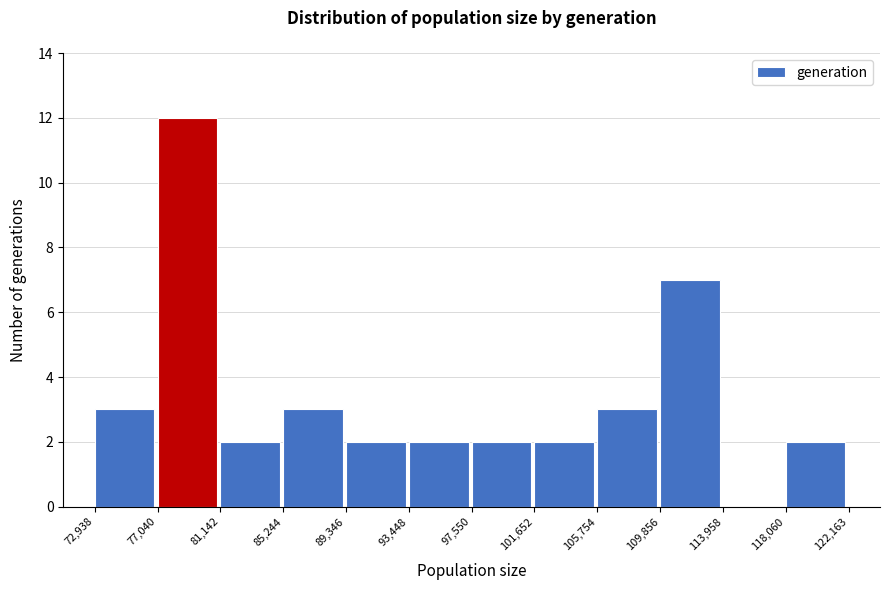

Reading left to right, list every bar in this chart as the range it spans on the x-axis followed by its height. The values are not printed on the chart, so give them approximately, as read against the axis.

72,938 to 77,040: 3
77,040 to 81,142: 12
81,142 to 85,244: 2
85,244 to 89,346: 3
89,346 to 93,448: 2
93,448 to 97,550: 2
97,550 to 101,652: 2
101,652 to 105,754: 2
105,754 to 109,856: 3
109,856 to 113,958: 7
113,958 to 118,060: 0
118,060 to 122,163: 2